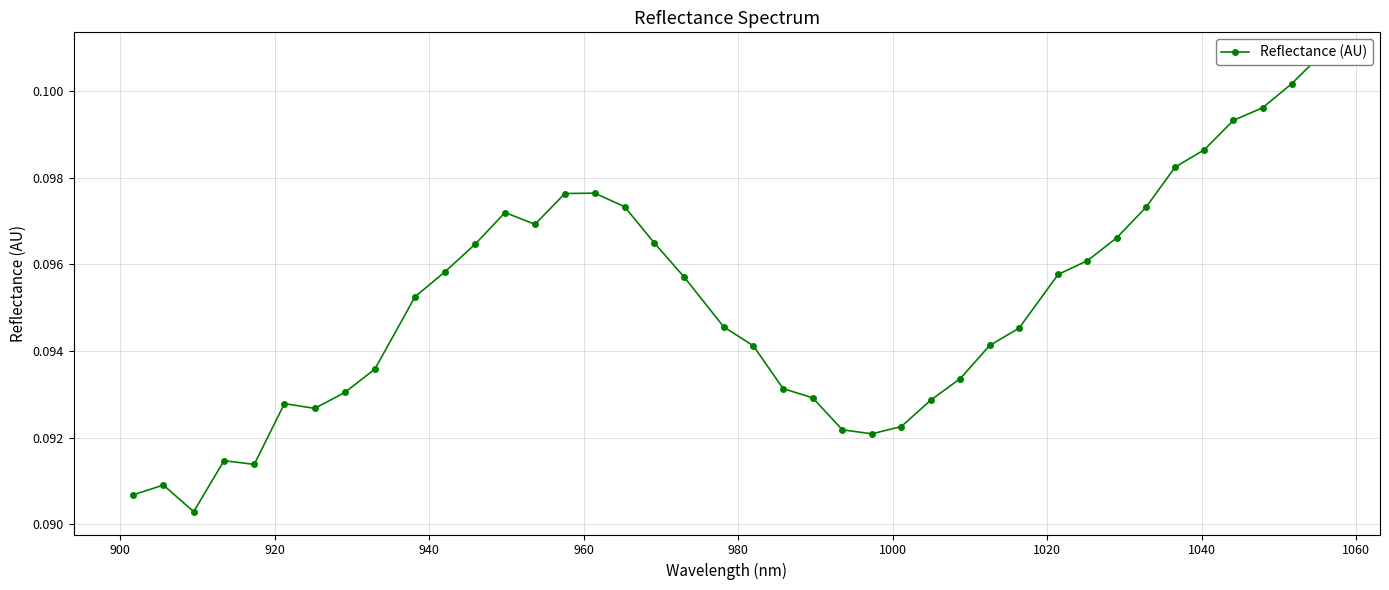

What is the sum of all values?

3.8